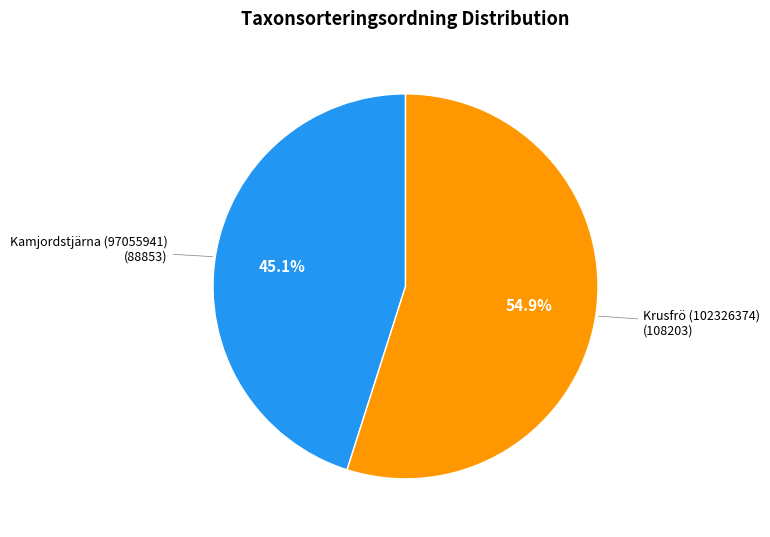

Is there a majority slice in this chart?

Yes